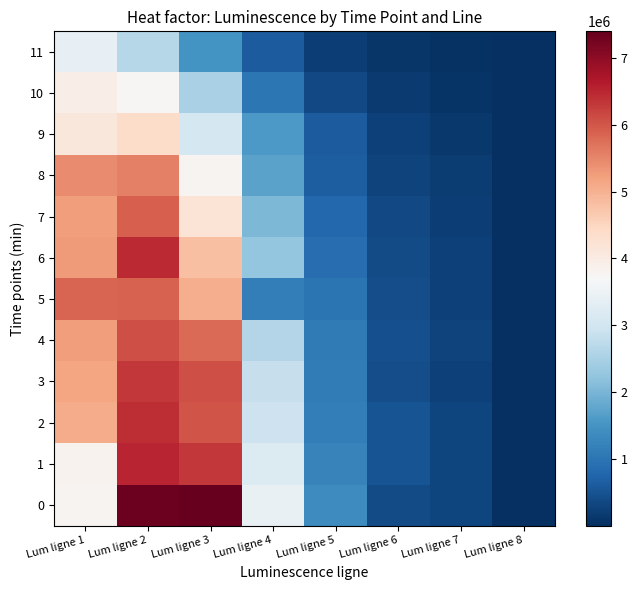

How many series are shown in this chart?

12